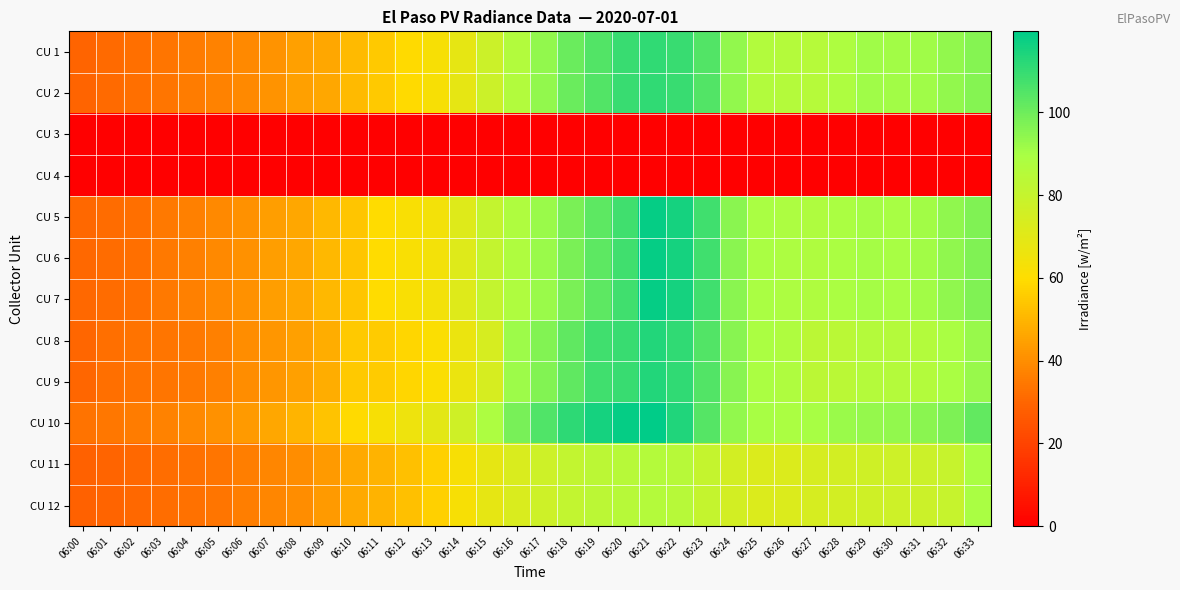

Reading left to right, list all the values displayed in this chart.

CU 1: 06:00=29.9	06:01=31.2	06:02=32.6	06:03=34.0	06:04=35.6	06:05=37.0	06:06=39.2	06:07=41.3	06:08=44.5	06:09=46.7	06:10=51.3	06:11=54.7	06:12=59.1	06:13=62.5	06:14=68.7	06:15=77.9	06:16=86.5	06:17=93.8	06:18=100.5	06:19=104.9	06:20=109.5	06:21=110.7	06:22=109.6	06:23=104.7	06:24=93.8	06:25=86.7	06:26=85.7	06:27=85.1	06:28=87.9	06:29=91.2	06:30=91.0	06:31=91.1	06:32=93.6	06:33=95.8
CU 2: 06:00=29.9	06:01=31.2	06:02=32.6	06:03=34.0	06:04=35.6	06:05=37.0	06:06=39.2	06:07=41.3	06:08=44.5	06:09=46.7	06:10=51.3	06:11=54.7	06:12=59.1	06:13=62.5	06:14=68.7	06:15=77.9	06:16=86.5	06:17=93.8	06:18=100.5	06:19=104.9	06:20=109.5	06:21=110.7	06:22=109.6	06:23=104.7	06:24=93.8	06:25=86.7	06:26=85.7	06:27=85.1	06:28=87.9	06:29=91.2	06:30=91.0	06:31=91.1	06:32=93.6	06:33=95.8
CU 3: 06:00=0.0	06:01=0.0	06:02=0.0	06:03=0.0	06:04=0.0	06:05=0.0	06:06=0.0	06:07=0.0	06:08=0.0	06:09=0.0	06:10=0.0	06:11=0.0	06:12=0.0	06:13=0.0	06:14=0.0	06:15=0.0	06:16=0.0	06:17=0.0	06:18=0.0	06:19=0.0	06:20=0.0	06:21=0.0	06:22=0.0	06:23=0.0	06:24=0.0	06:25=0.0	06:26=0.0	06:27=0.0	06:28=0.0	06:29=0.0	06:30=0.0	06:31=0.0	06:32=0.0	06:33=0.0
CU 4: 06:00=0.0	06:01=0.0	06:02=0.0	06:03=0.0	06:04=0.0	06:05=0.0	06:06=0.0	06:07=0.0	06:08=0.0	06:09=0.0	06:10=0.0	06:11=0.0	06:12=0.0	06:13=0.0	06:14=0.0	06:15=0.0	06:16=0.0	06:17=0.0	06:18=0.0	06:19=0.0	06:20=0.0	06:21=0.0	06:22=0.0	06:23=0.0	06:24=0.0	06:25=0.0	06:26=0.0	06:27=0.0	06:28=0.0	06:29=0.0	06:30=0.0	06:31=0.0	06:32=0.0	06:33=0.0
CU 5: 06:00=30.6	06:01=31.7	06:02=32.7	06:03=34.7	06:04=36.8	06:05=38.8	06:06=40.9	06:07=44.3	06:08=46.5	06:09=50.8	06:10=53.9	06:11=59.4	06:12=61.7	06:13=63.8	06:14=71.0	06:15=80.4	06:16=87.8	06:17=92.2	06:18=97.7	06:19=102.8	06:20=108.3	06:21=118.2	06:22=115.8	06:23=108.3	06:24=95.2	06:25=89.3	06:26=88.4	06:27=87.7	06:28=88.8	06:29=90.4	06:30=90.0	06:31=90.9	06:32=93.9	06:33=97.1
CU 6: 06:00=30.6	06:01=31.7	06:02=32.7	06:03=34.7	06:04=36.8	06:05=38.8	06:06=40.9	06:07=44.3	06:08=46.5	06:09=50.8	06:10=53.9	06:11=59.4	06:12=61.7	06:13=63.8	06:14=71.0	06:15=80.4	06:16=87.8	06:17=92.2	06:18=97.7	06:19=102.8	06:20=108.3	06:21=118.2	06:22=115.8	06:23=108.3	06:24=95.2	06:25=89.3	06:26=88.4	06:27=87.7	06:28=88.8	06:29=90.4	06:30=90.0	06:31=90.9	06:32=93.9	06:33=97.1
CU 7: 06:00=30.6	06:01=31.7	06:02=32.7	06:03=34.7	06:04=36.8	06:05=38.8	06:06=40.9	06:07=44.3	06:08=46.5	06:09=50.8	06:10=53.9	06:11=59.4	06:12=61.7	06:13=63.8	06:14=71.0	06:15=80.4	06:16=87.8	06:17=92.2	06:18=97.7	06:19=102.8	06:20=108.3	06:21=118.2	06:22=115.8	06:23=108.3	06:24=95.2	06:25=89.3	06:26=88.4	06:27=87.7	06:28=88.8	06:29=90.4	06:30=90.0	06:31=90.9	06:32=93.9	06:33=97.1
CU 8: 06:00=30.3	06:01=32.7	06:02=33.3	06:03=33.7	06:04=34.7	06:05=36.5	06:06=39.7	06:07=42.3	06:08=44.8	06:09=47.8	06:10=54.7	06:11=55.5	06:12=58.1	06:13=61.0	06:14=66.7	06:15=74.2	06:16=92.0	06:17=96.5	06:18=102.6	06:19=107.9	06:20=109.7	06:21=113.2	06:22=110.8	06:23=104.9	06:24=95.5	06:25=88.9	06:26=87.8	06:27=83.4	06:28=83.9	06:29=85.7	06:30=85.7	06:31=86.1	06:32=89.3	06:33=92.8
CU 9: 06:00=30.3	06:01=32.7	06:02=33.3	06:03=33.7	06:04=34.7	06:05=36.5	06:06=39.7	06:07=42.3	06:08=44.8	06:09=47.8	06:10=54.7	06:11=55.5	06:12=58.1	06:13=61.0	06:14=66.7	06:15=74.2	06:16=92.0	06:17=96.5	06:18=102.6	06:19=107.9	06:20=109.7	06:21=113.2	06:22=110.8	06:23=104.9	06:24=95.5	06:25=88.9	06:26=87.8	06:27=83.4	06:28=83.9	06:29=85.7	06:30=85.7	06:31=86.1	06:32=89.3	06:33=92.8
CU 10: 06:00=33.2	06:01=34.3	06:02=35.8	06:03=37.2	06:04=38.9	06:05=40.9	06:06=43.4	06:07=46.4	06:08=49.6	06:09=53.5	06:10=59.1	06:11=62.5	06:12=65.7	06:13=69.2	06:14=76.8	06:15=88.7	06:16=98.3	06:17=105.2	06:18=111.2	06:19=115.7	06:20=118.3	06:21=119.6	06:22=113.7	06:23=104.5	06:24=93.7	06:25=90.0	06:26=89.0	06:27=90.0	06:28=92.1	06:29=93.2	06:30=93.5	06:31=95.2	06:32=97.4	06:33=101.8
CU 11: 06:00=28.7	06:01=29.7	06:02=30.8	06:03=31.8	06:04=32.8	06:05=33.9	06:06=36.0	06:07=38.0	06:08=40.1	06:09=43.3	06:10=46.8	06:11=49.2	06:12=52.5	06:13=56.6	06:14=62.3	06:15=68.2	06:16=72.9	06:17=77.3	06:18=81.0	06:19=83.2	06:20=84.6	06:21=85.6	06:22=84.5	06:23=80.0	06:24=75.3	06:25=72.0	06:26=72.1	06:27=74.2	06:28=75.3	06:29=76.8	06:30=77.1	06:31=77.8	06:32=79.5	06:33=89.6
CU 12: 06:00=28.7	06:01=29.7	06:02=30.8	06:03=31.8	06:04=32.8	06:05=33.9	06:06=36.0	06:07=38.0	06:08=40.1	06:09=43.3	06:10=46.8	06:11=49.2	06:12=52.5	06:13=56.6	06:14=62.3	06:15=68.2	06:16=72.9	06:17=77.3	06:18=81.0	06:19=83.2	06:20=84.6	06:21=85.6	06:22=84.5	06:23=80.0	06:24=75.3	06:25=72.0	06:26=72.1	06:27=74.2	06:28=75.3	06:29=76.8	06:30=77.1	06:31=77.8	06:32=79.5	06:33=89.6